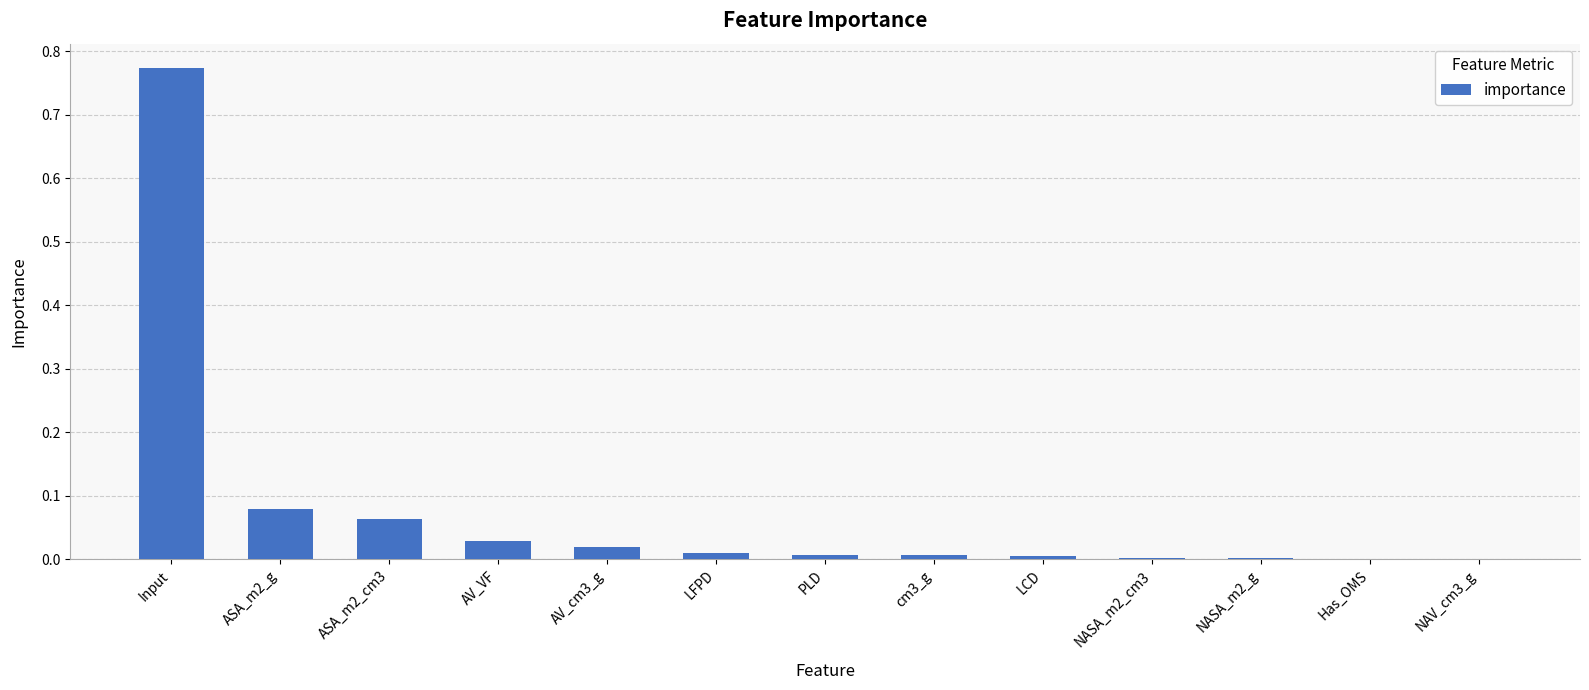

The value at AV_VF is 0.0. True or false?

True